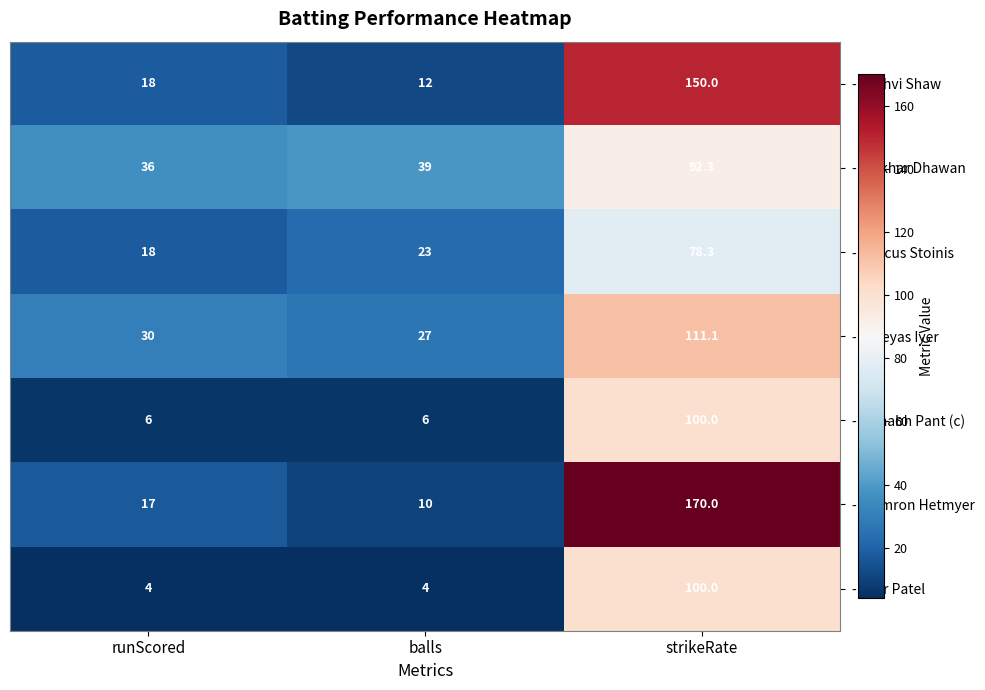

Rank the series at balls from lowest to highest value.

- Axar Patel, - Rishabh Pant (c), - Shimron Hetmyer, - Prithvi Shaw, - Marcus Stoinis, - Shreyas Iyer, - Shikhar Dhawan